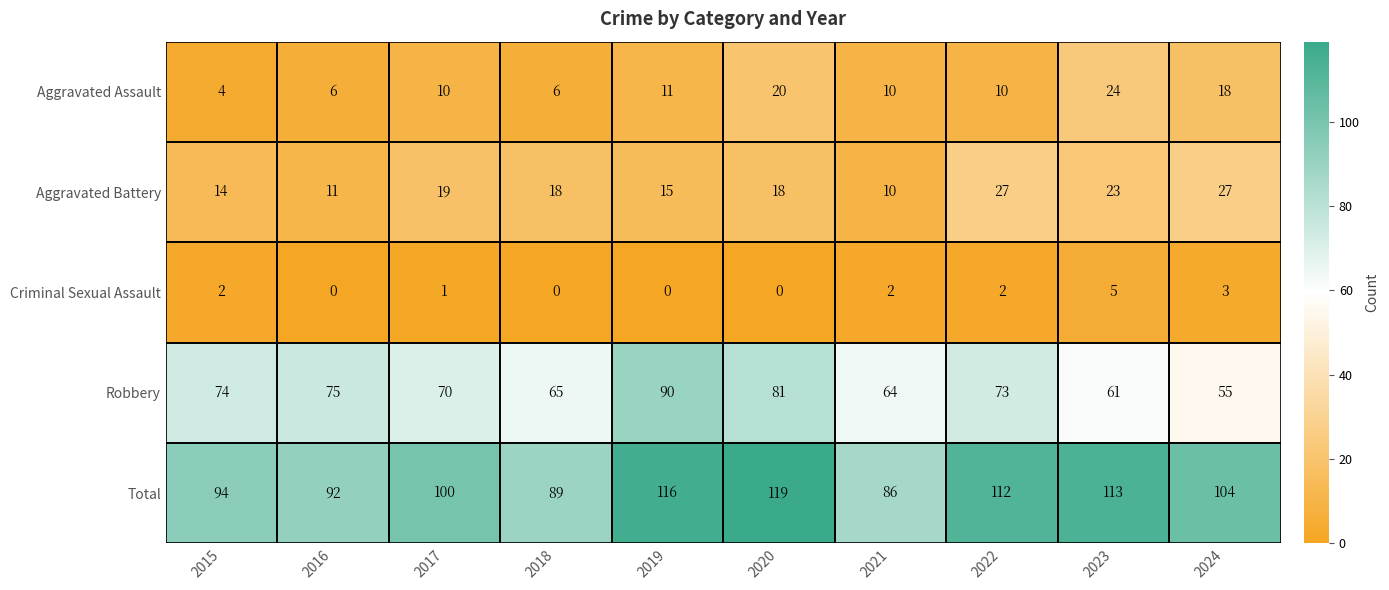

Which series has the largest total across all categories?

Total